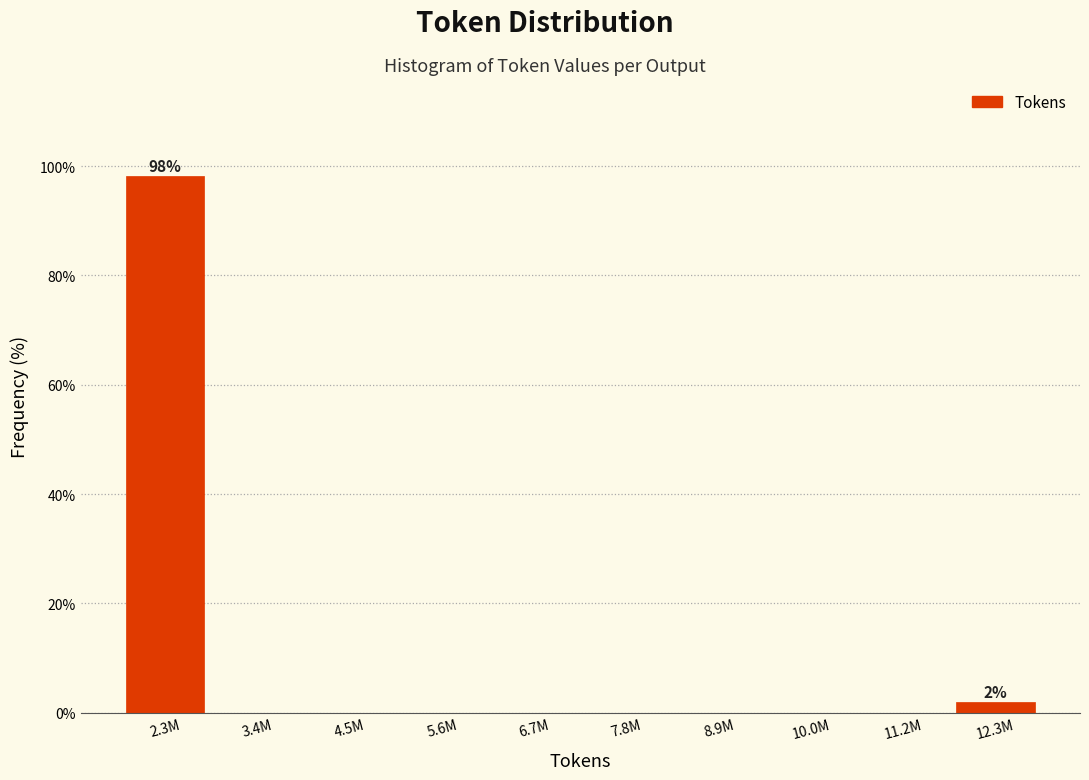

Reading left to right, list all the values displayed in this chart.

2.3M=98.1	3.4M=0.0	4.5M=0.0	5.6M=0.0	6.7M=0.0	7.8M=0.0	8.9M=0.0	10.0M=0.0	11.2M=0.0	12.3M=1.9